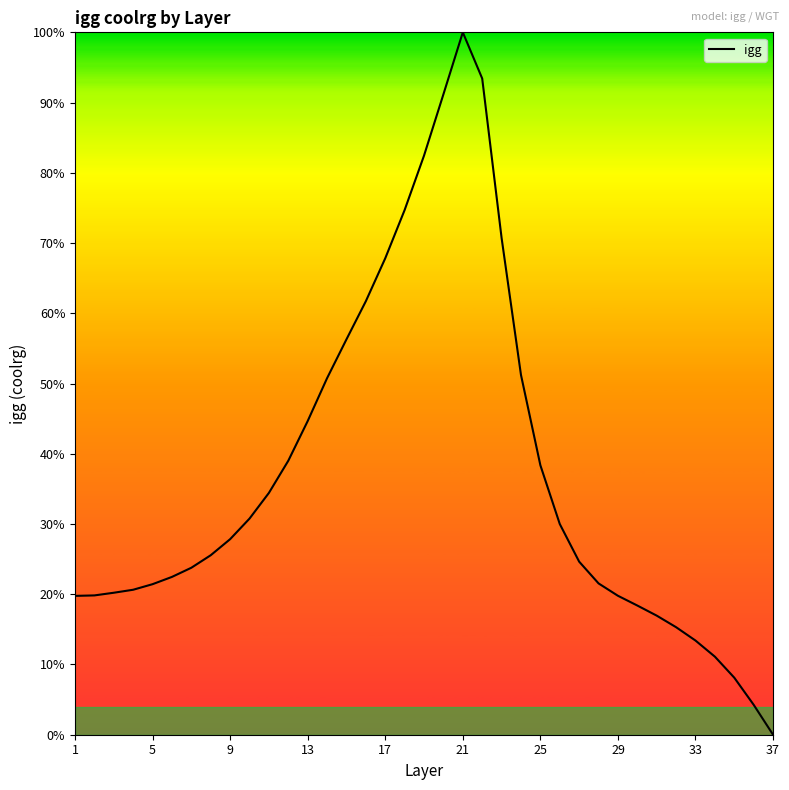

Does the chart display data point markers on the line(s)?

No